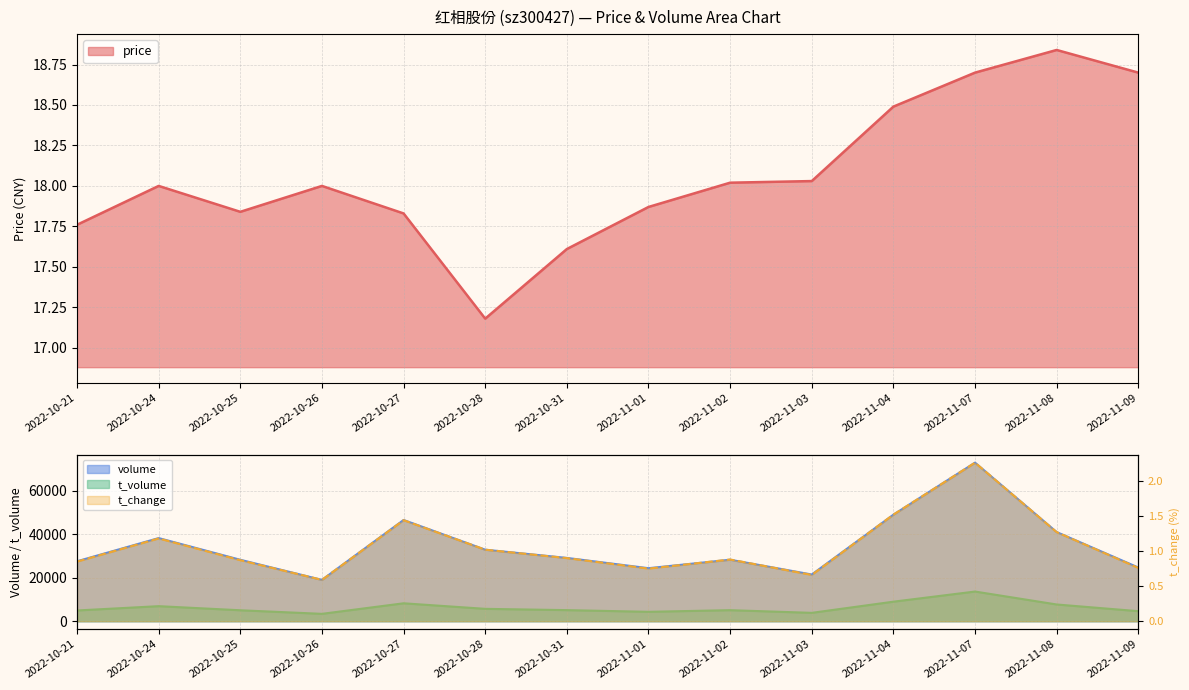

Where does the t_volume series first go above 5114?

2022-10-24